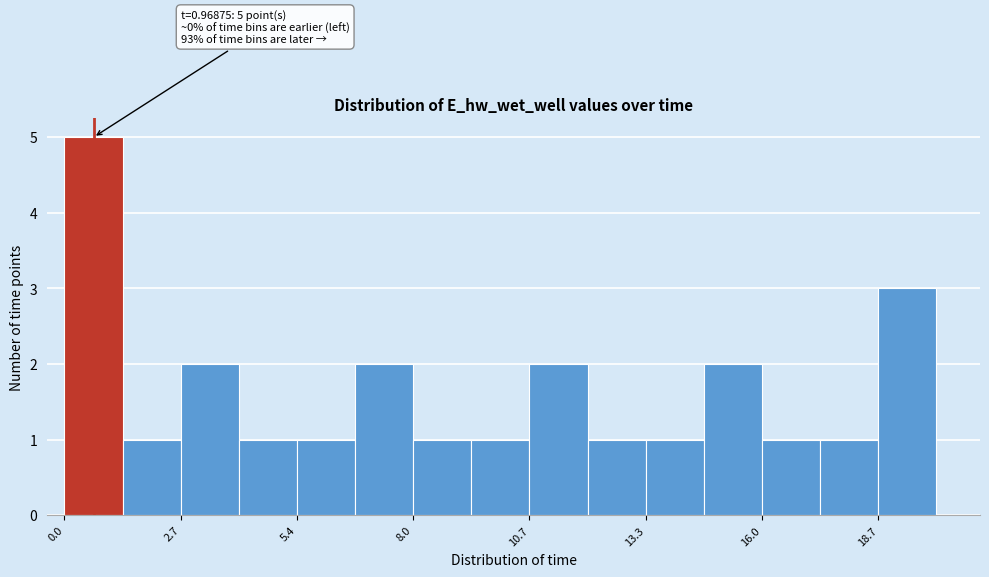

Around what value on the x-axis is the tallest bar? Give the approximate position of its centre, as read against the axis.

0.5